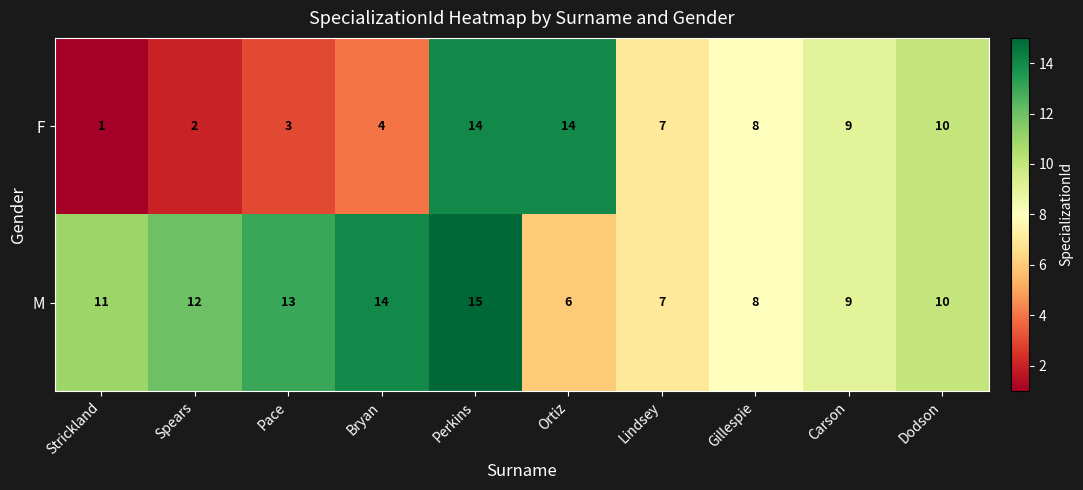

Which series has the largest total across all categories?

M